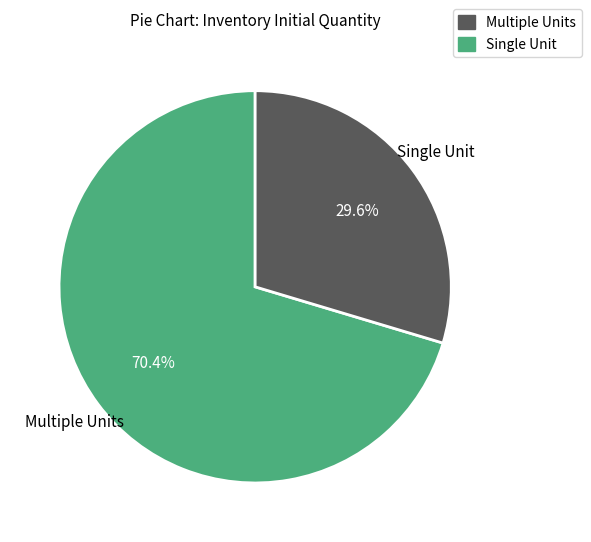

Is there a majority slice in this chart?

Yes